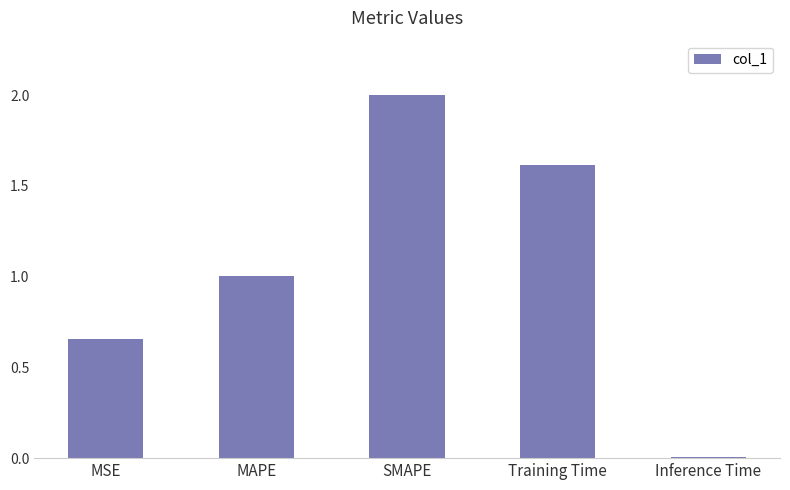

How many categories are shown in the chart?

5